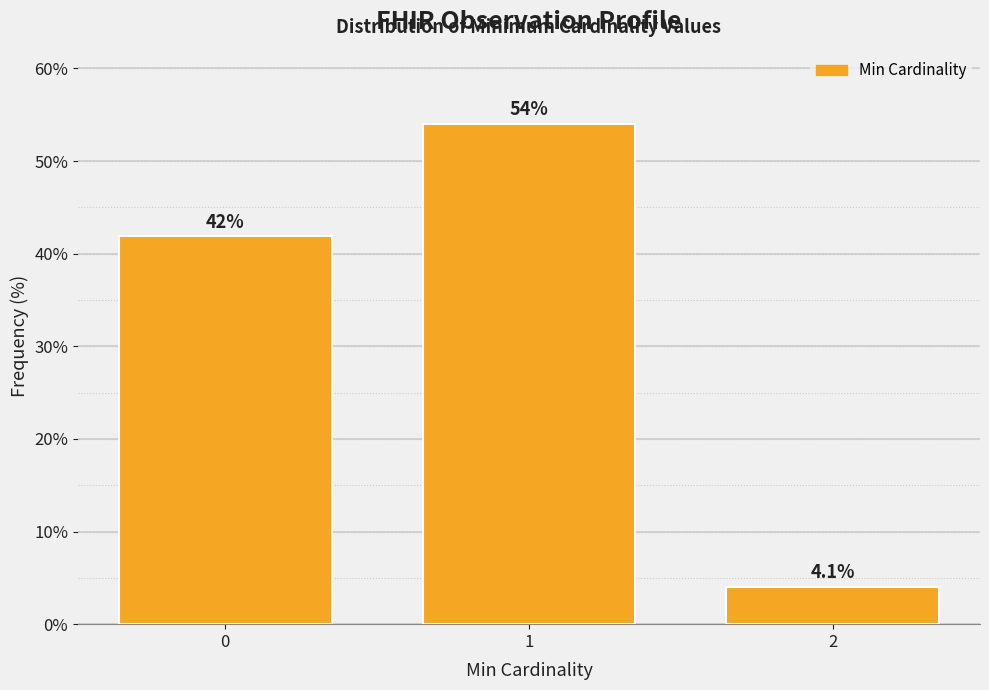

Reading left to right, transcribe all the data shown in this chart.

0=41.9	1=54.1	2=4.1